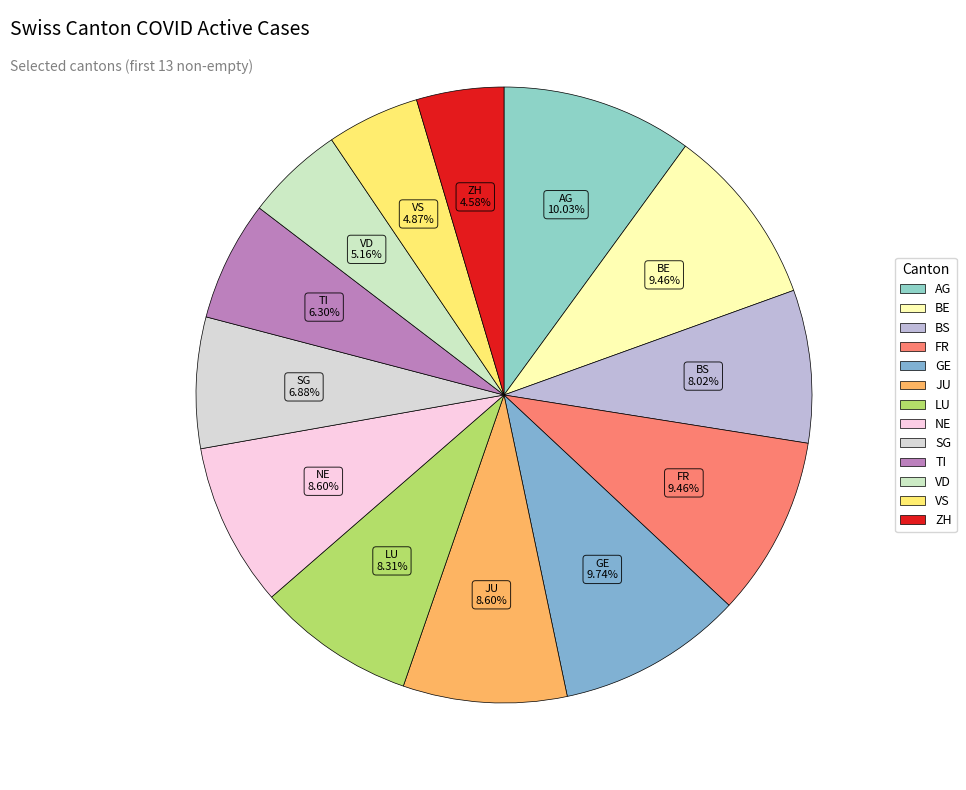

Which has a higher value, GE or JU?

GE